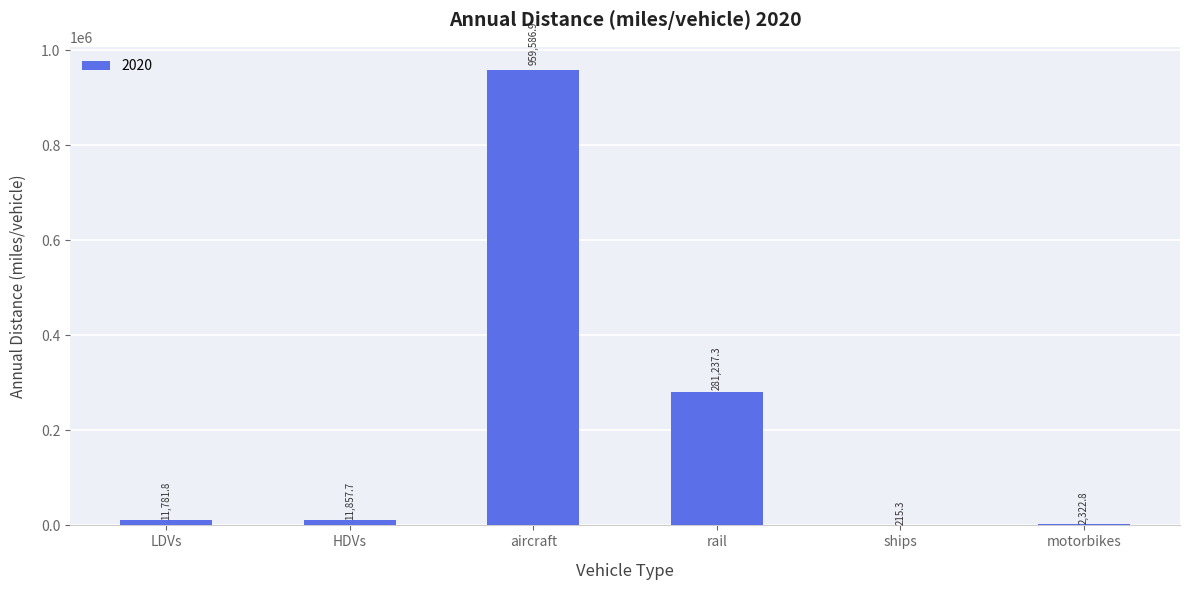

At which label does the data first exceed 11857?

HDVs